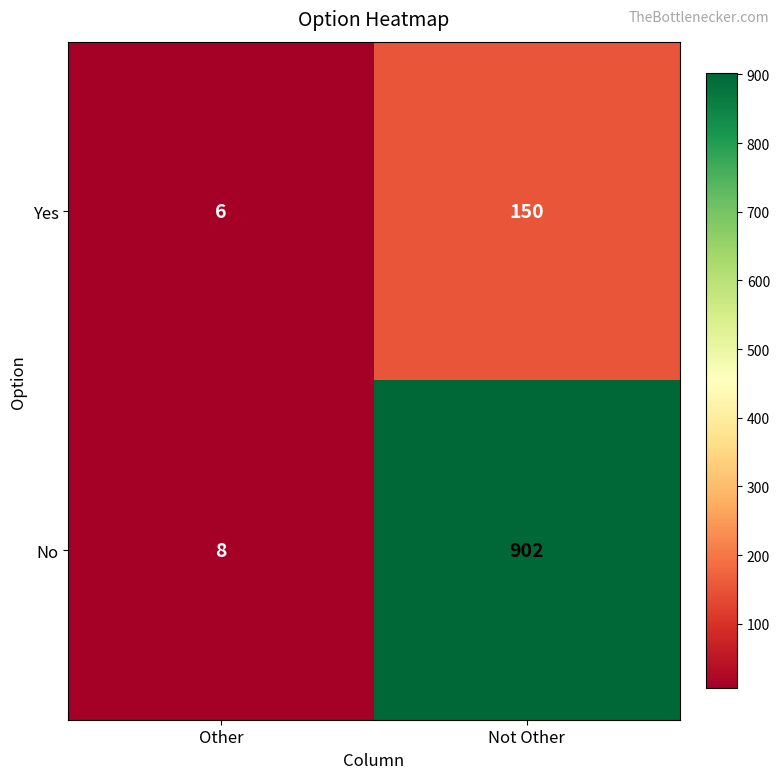

What is the difference between the maximum and minimum values in the No series?

894